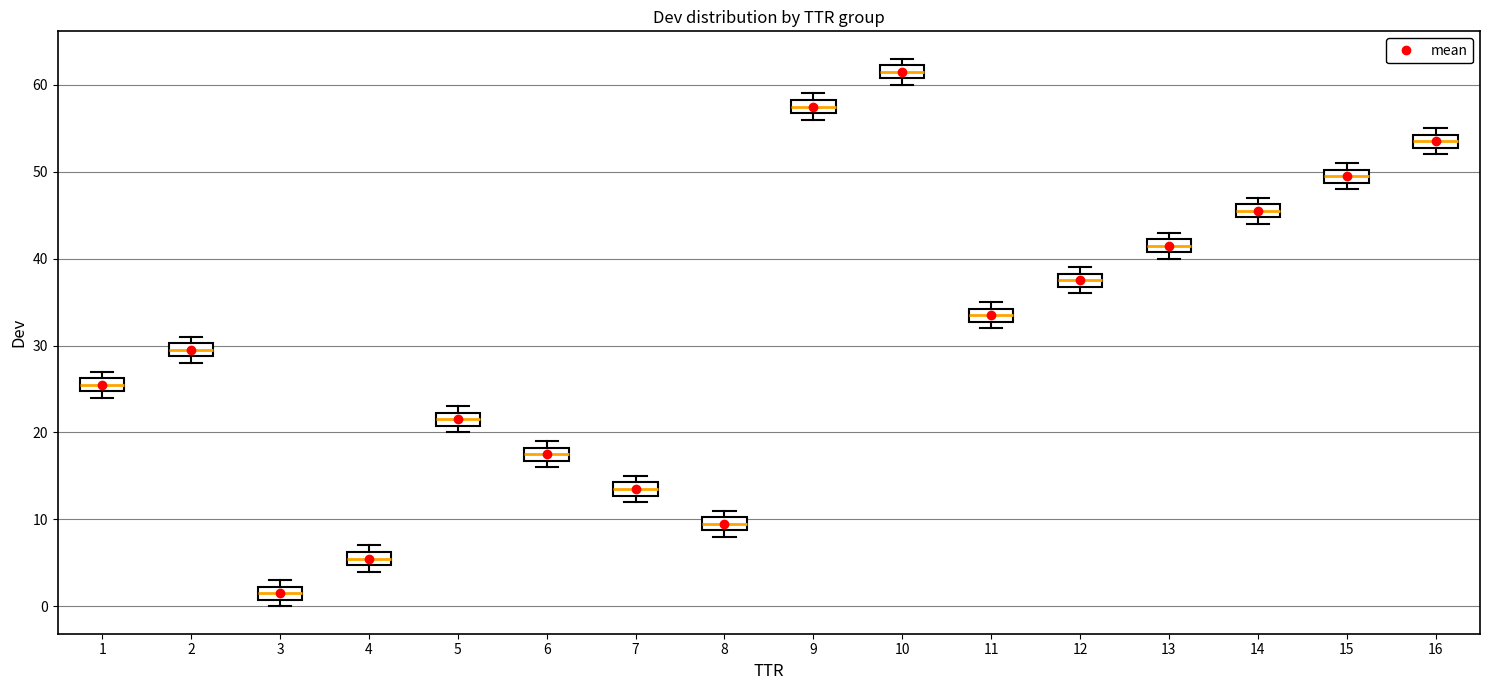

Reading left to right, read every box against the y-axis: the position of its median line, the range the box covers, and the ends of its whiskers. The values are not printed on the chart, so give them approximately, as read against the axis.

1: median 26 (inside the box), box 25 to 26, whiskers 24 to 27
2: median 30 (inside the box), box 29 to 30, whiskers 28 to 31
3: median 2 (inside the box), box 1 to 2, whiskers 0 to 3
4: median 6 (inside the box), box 5 to 6, whiskers 4 to 7
5: median 22 (inside the box), box 21 to 22, whiskers 20 to 23
6: median 18 (inside the box), box 17 to 18, whiskers 16 to 19
7: median 14 (inside the box), box 13 to 14, whiskers 12 to 15
8: median 10 (inside the box), box 9 to 10, whiskers 8 to 11
9: median 58 (inside the box), box 57 to 58, whiskers 56 to 59
10: median 62 (inside the box), box 61 to 62, whiskers 60 to 63
11: median 34 (inside the box), box 33 to 34, whiskers 32 to 35
12: median 38 (inside the box), box 37 to 38, whiskers 36 to 39
13: median 42 (inside the box), box 41 to 42, whiskers 40 to 43
14: median 46 (inside the box), box 45 to 46, whiskers 44 to 47
15: median 50 (inside the box), box 49 to 50, whiskers 48 to 51
16: median 54 (inside the box), box 53 to 54, whiskers 52 to 55